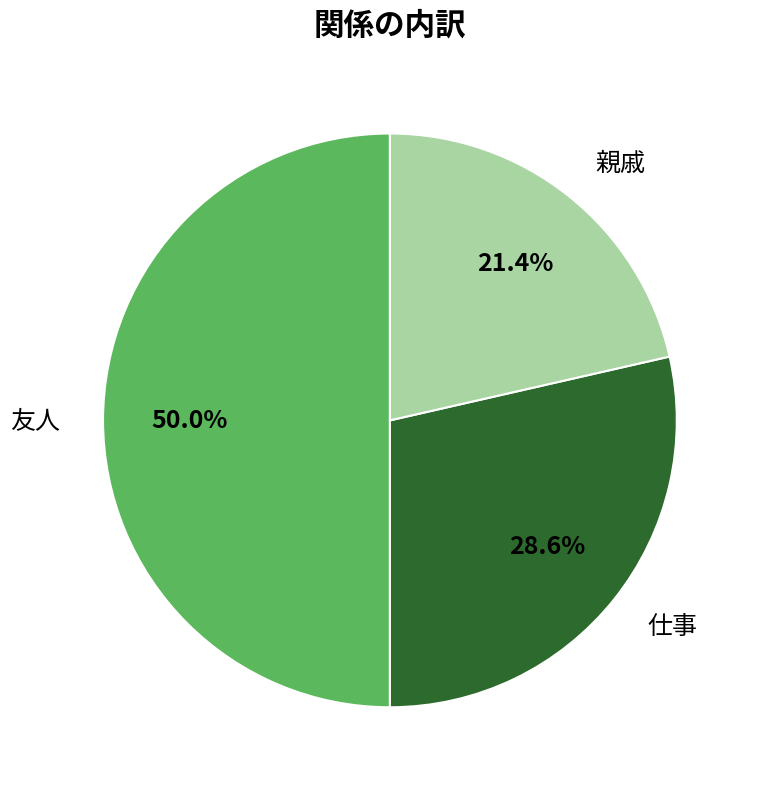

To the nearest percent, what is the combined percentage of 親戚 and 仕事?

50%